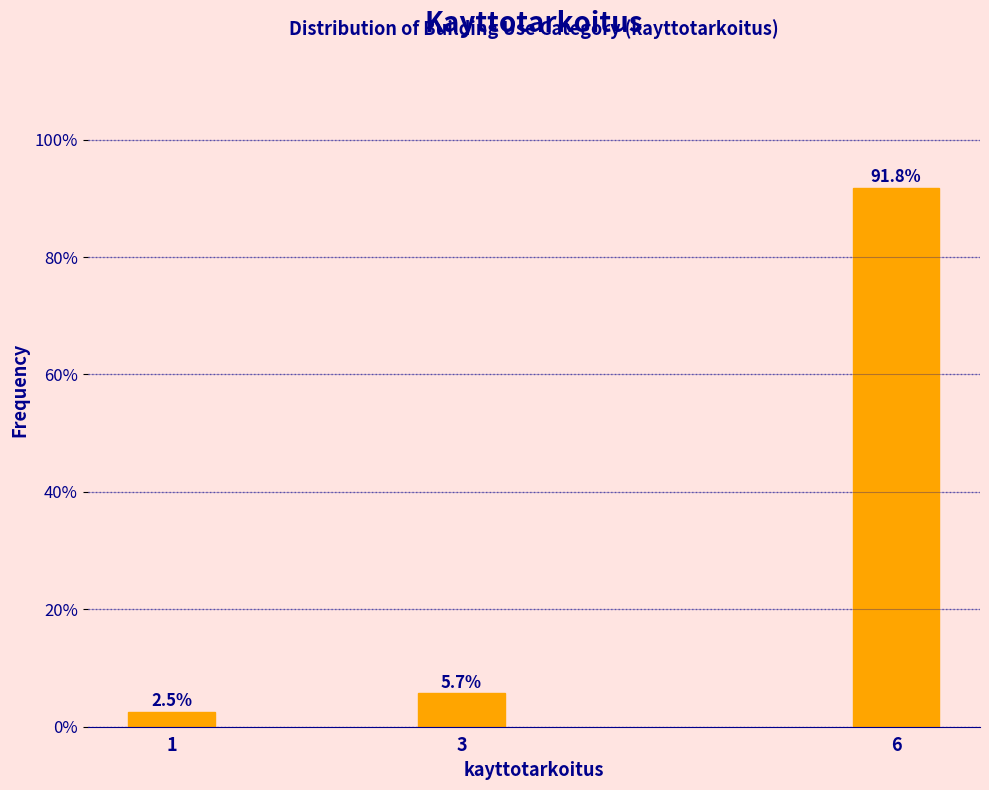

Reading left to right, extract all data points from this chart.

2.5	5.7	91.8